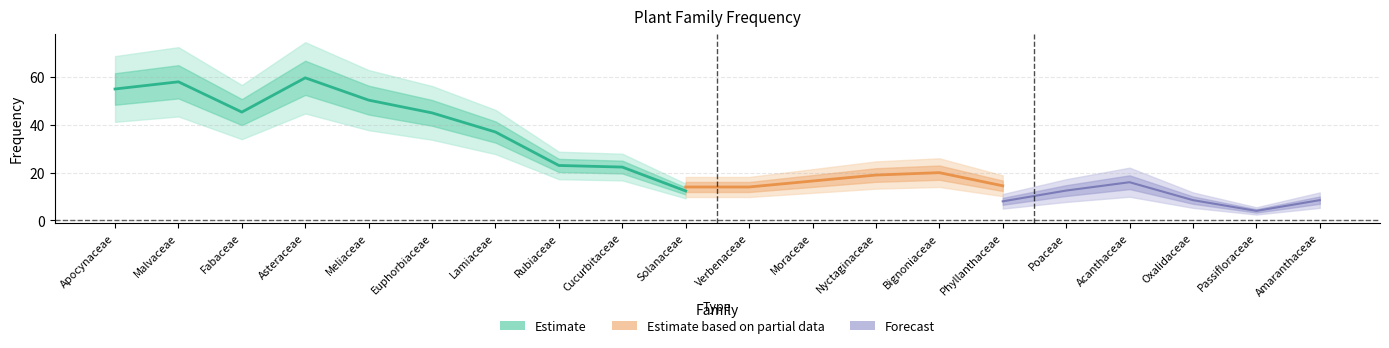

Is it true that the value at Cucurbitaceae is 15?

False